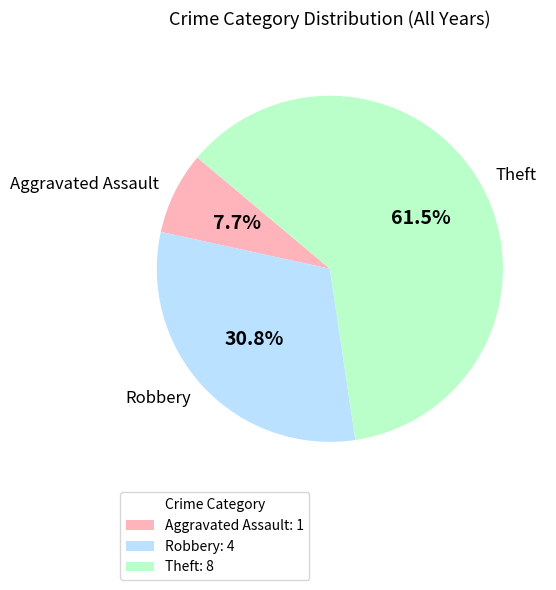

Count the number of slices in the pie.

3